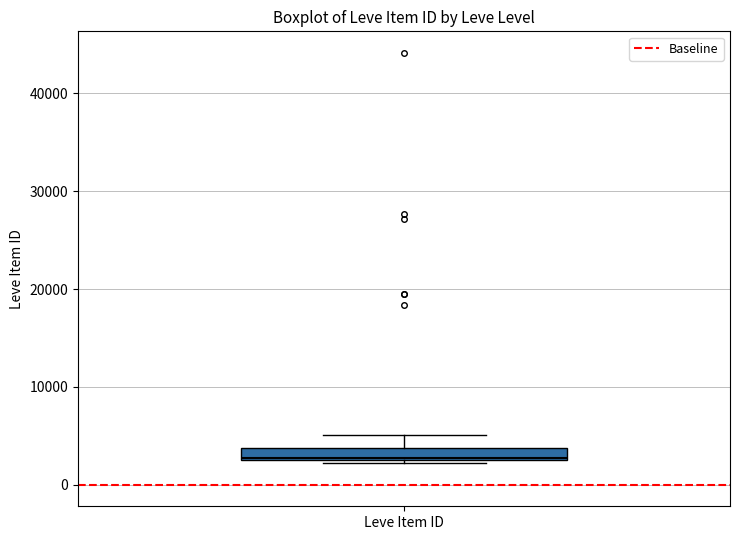

Where is the upper edge of the box for Leve Item ID on the y-axis? The values are not printed on the chart, so give them approximately, as read against the axis.

4000